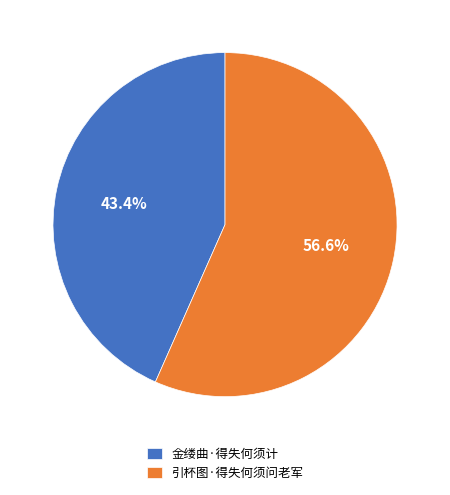

How many slices are in this pie chart?

2